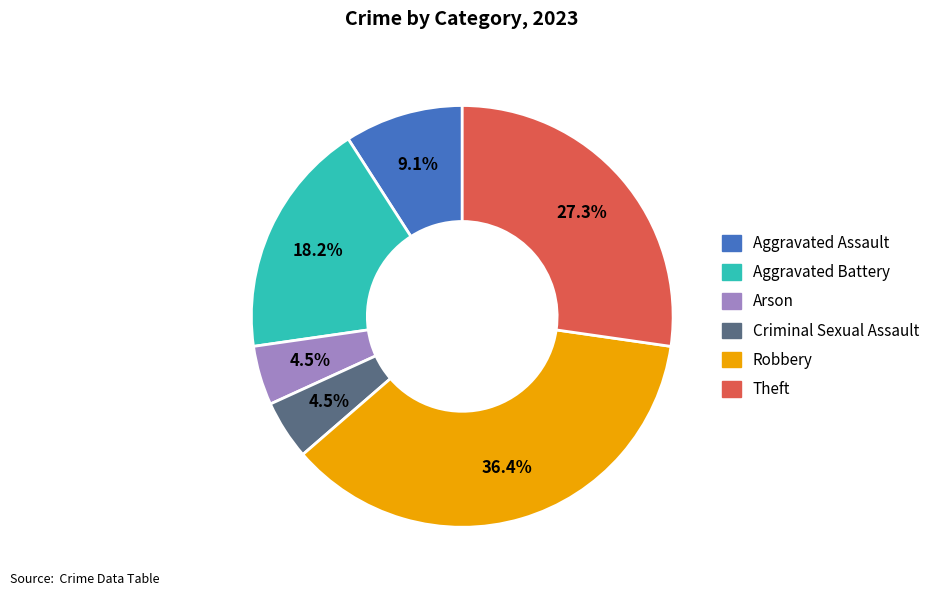

Approximately how many times larger is the value at Robbery compared to Aggravated Assault?

4.0